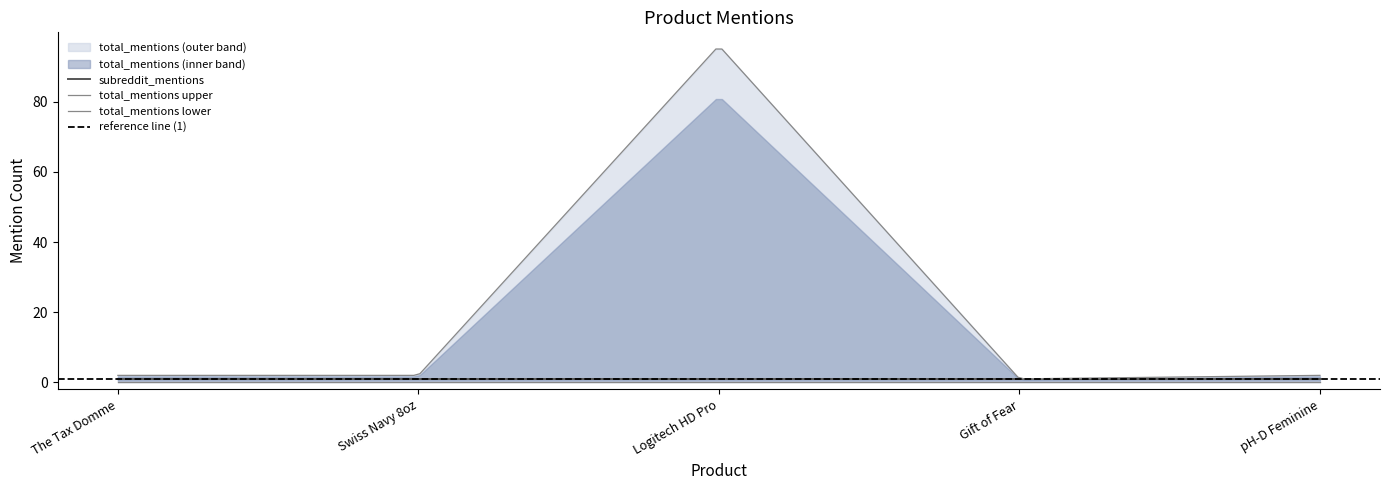

True or false: subreddit_mentions and total_mentions intersect in this chart.

False